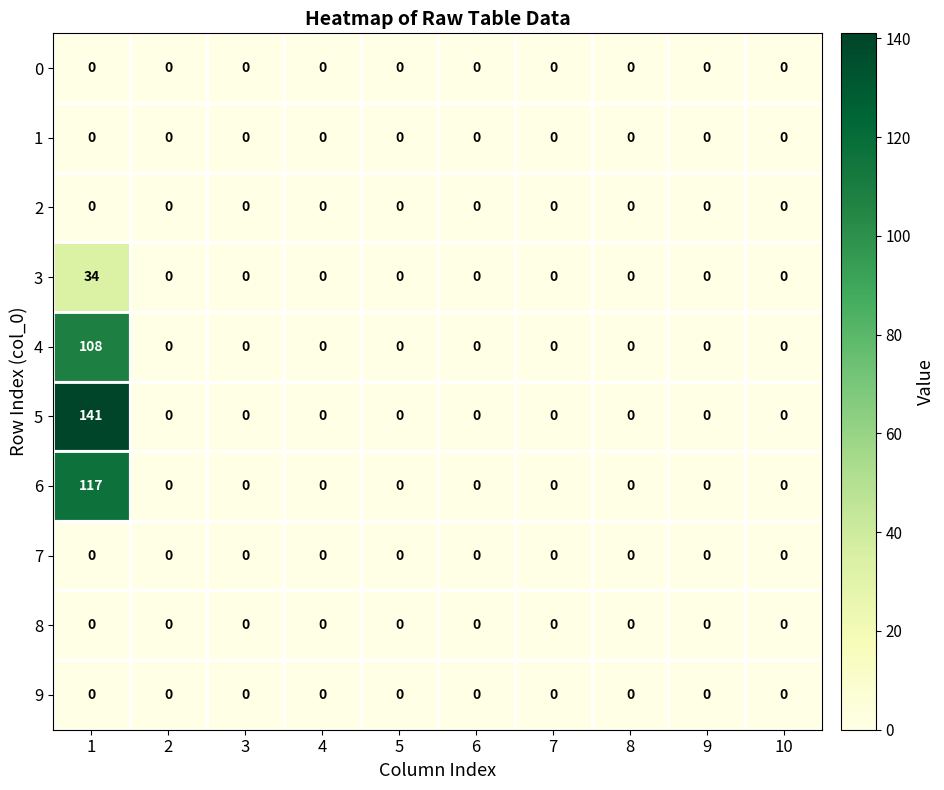

What is the sum of all 3 values?

34